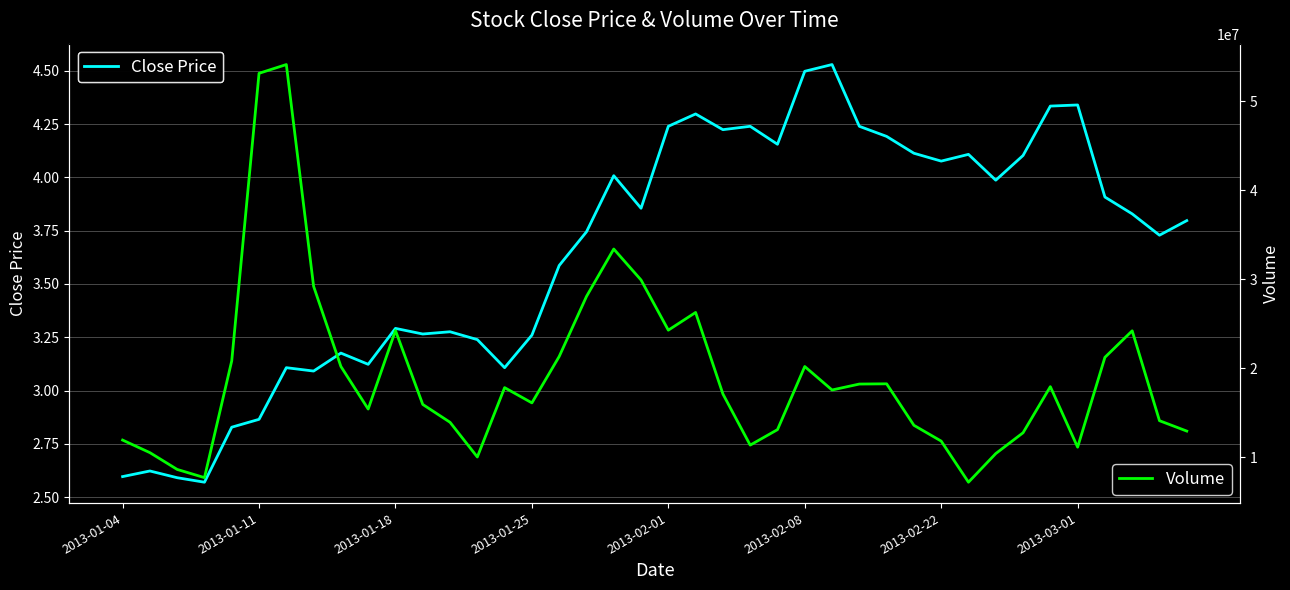

What is the minimum value for Volume?

7184526